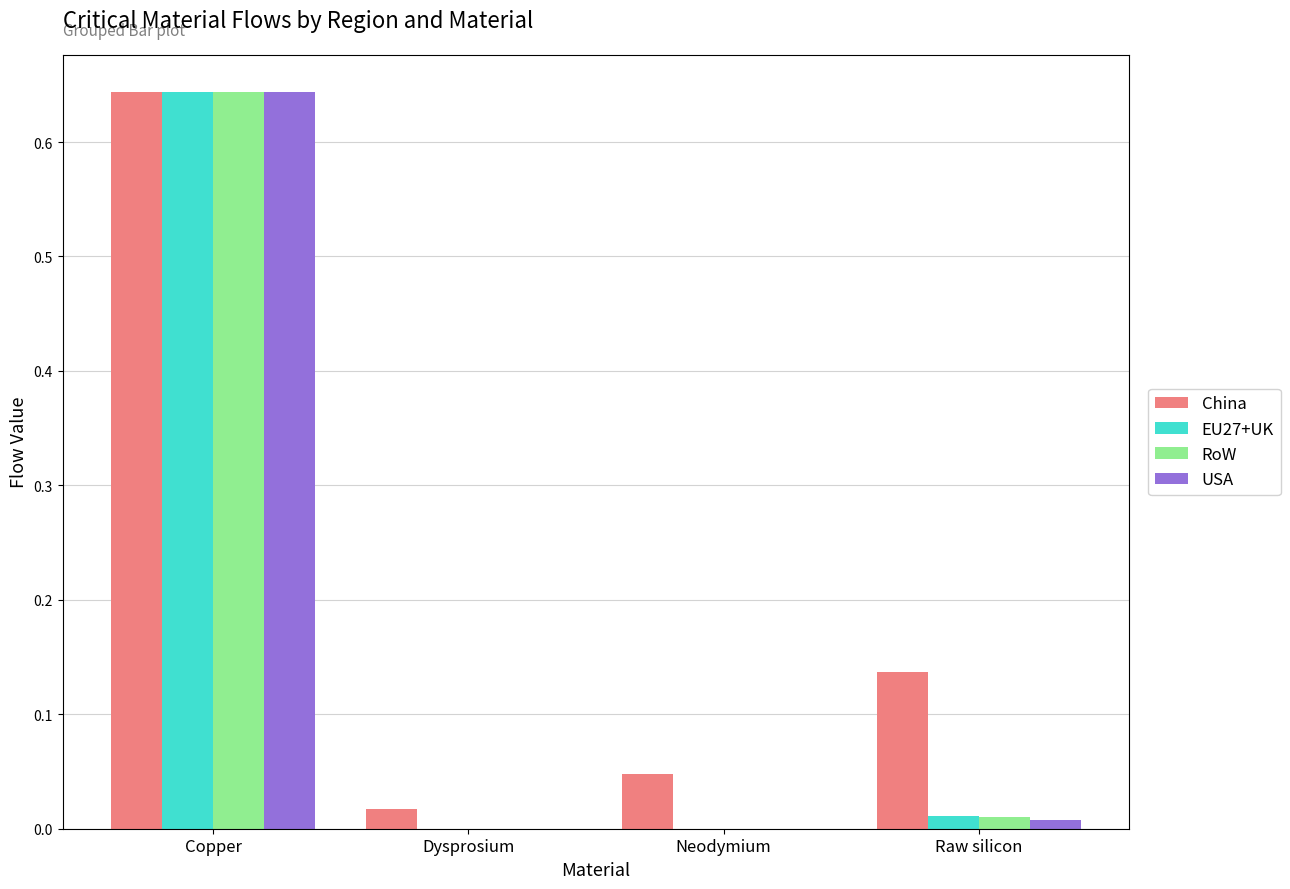

Which category has the highest value across all series?

Copper